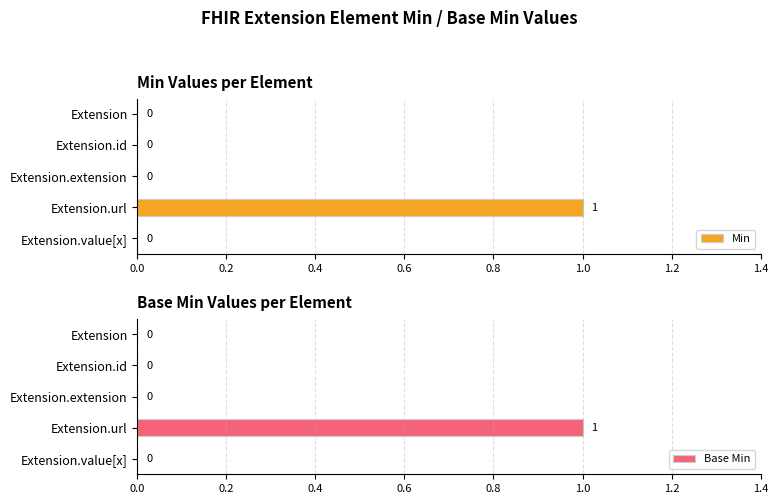

How many groups of bars are there?

5